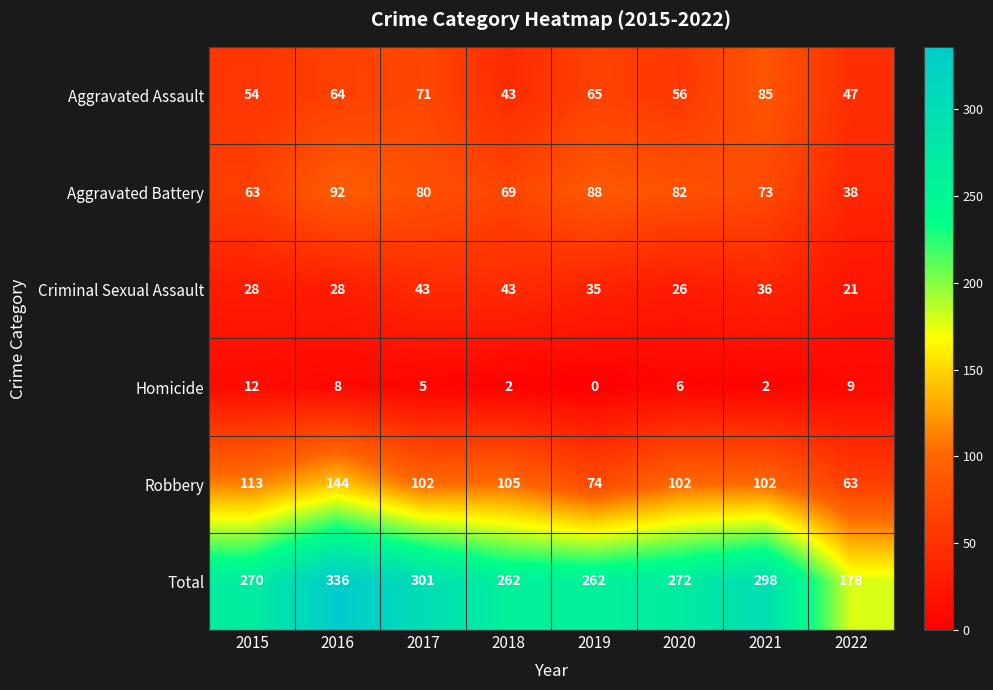

What is the difference between the Aggravated Battery values at 2019 and 2018?

19